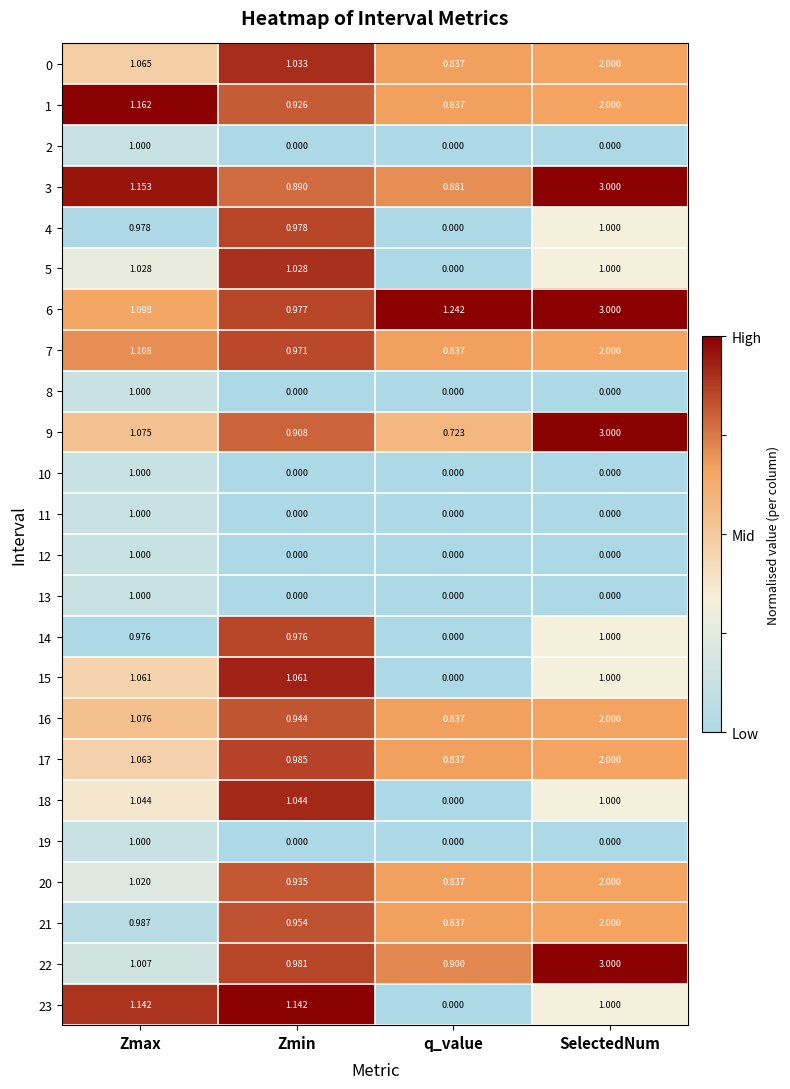

At which label is 22 closest to 1?

Zmax